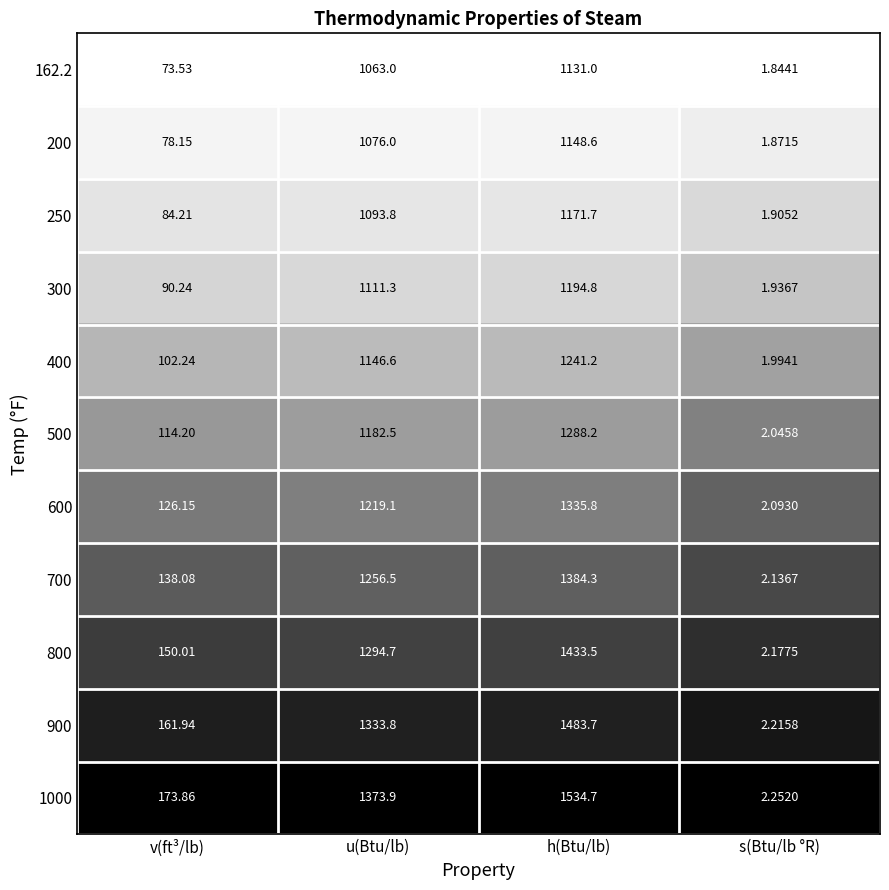

What is the spread (max minus min) of values at s(Btu/lb °R)?

0.4